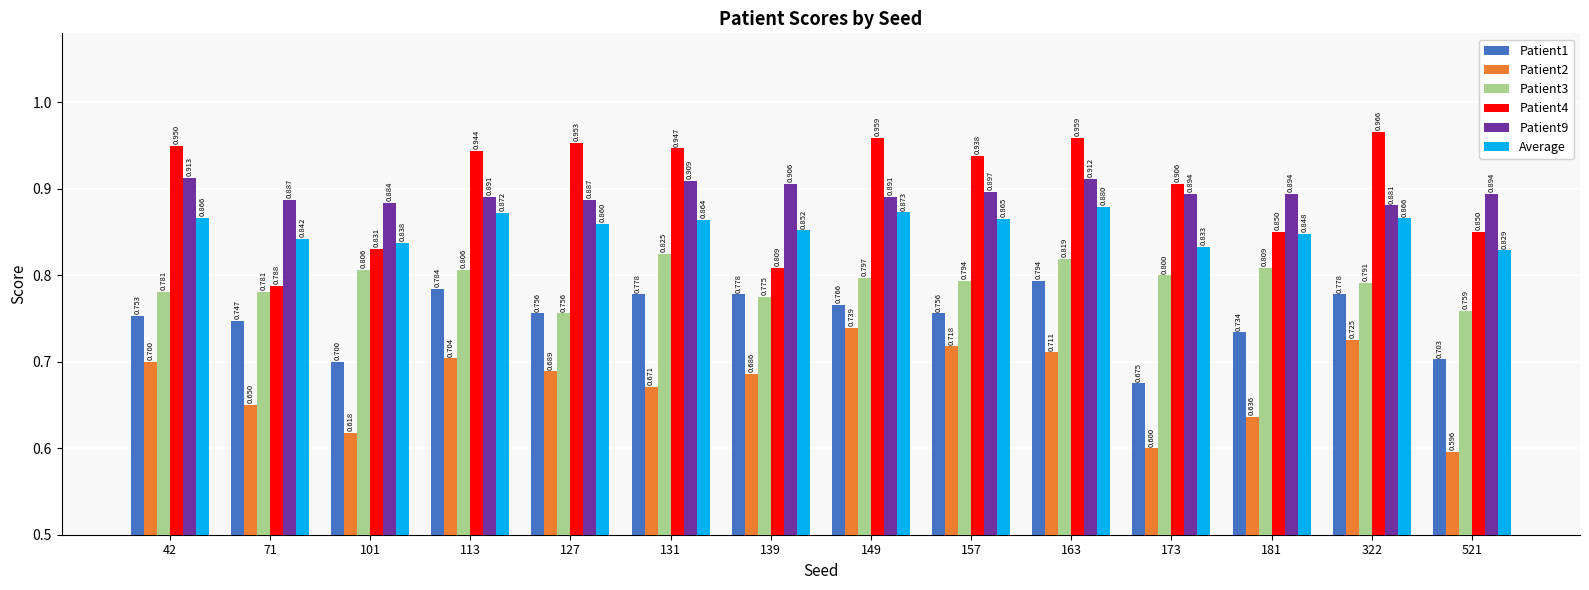

True or false: Patient1 has a value of 0.8 at 163.

True